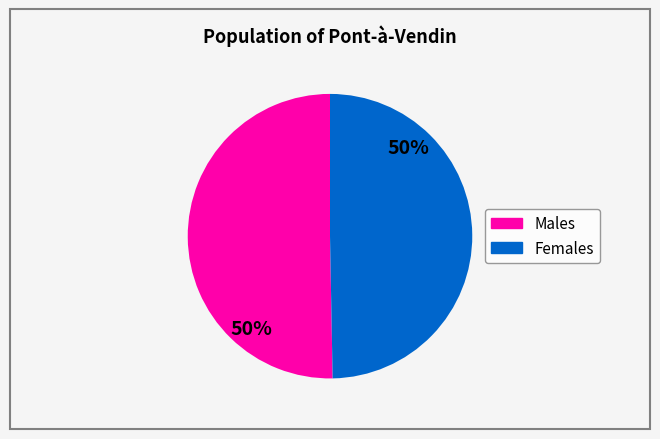

To the nearest percent, what is the average slice percentage?

50%